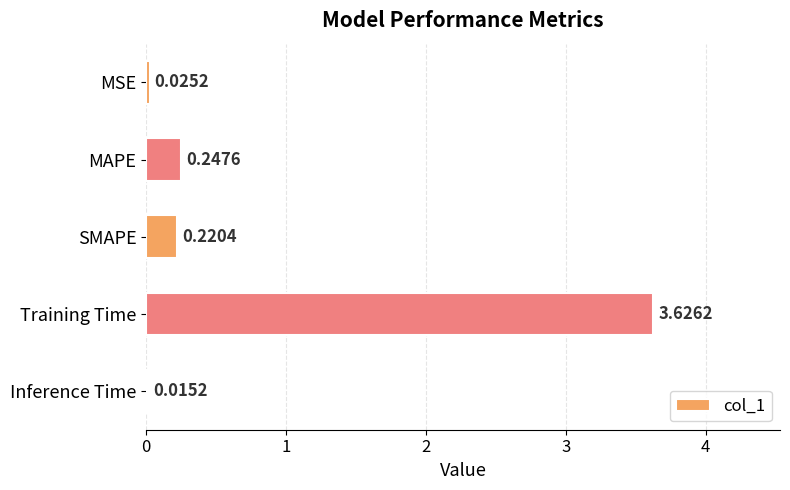

What is the sum of the values at MSE and MAPE?

0.3